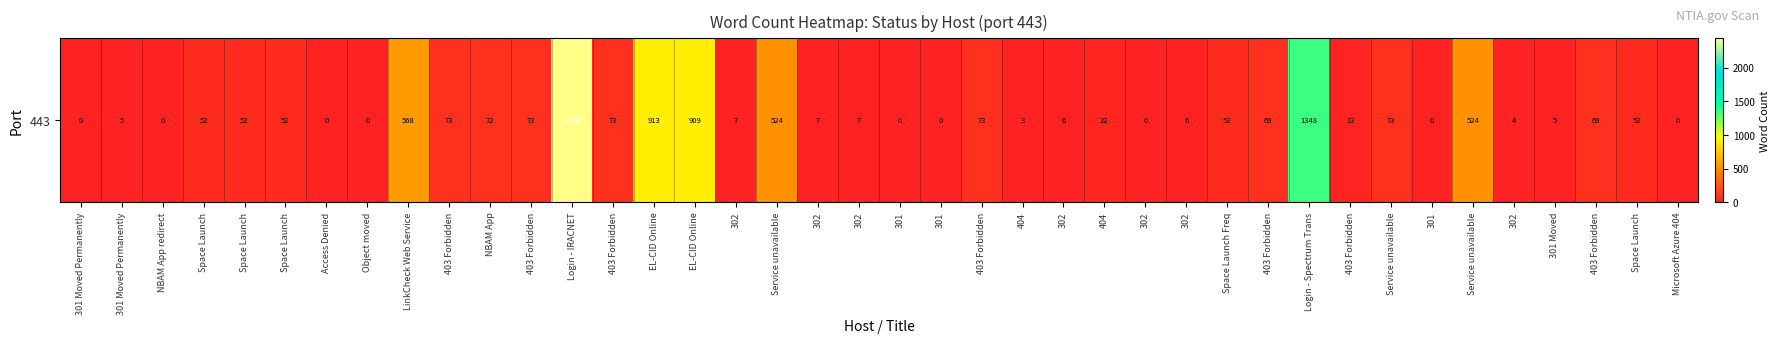

What is the sum of the values at Space Launch and 403 Forbidden?

125